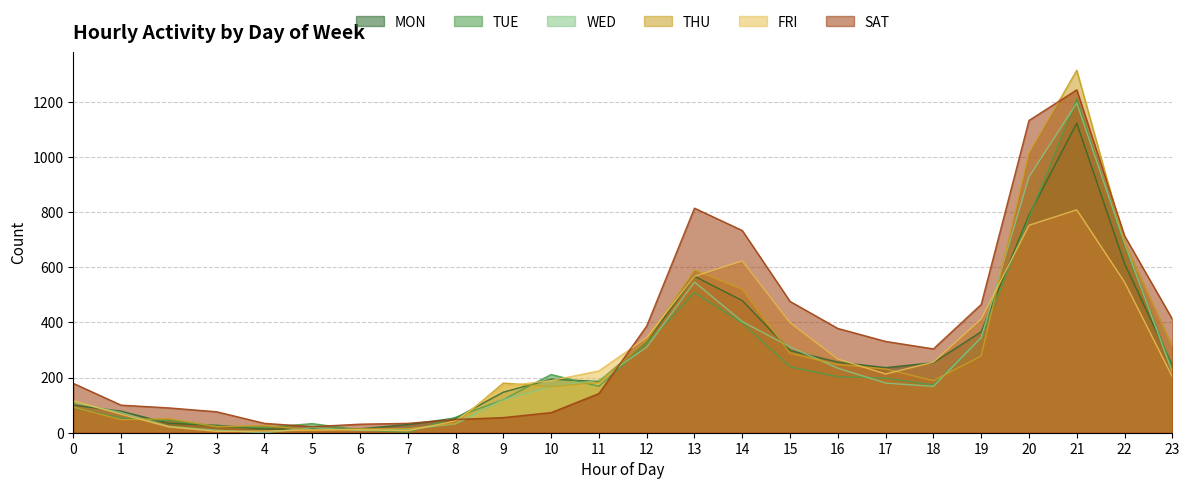

At which label does SAT reach its peak?

21